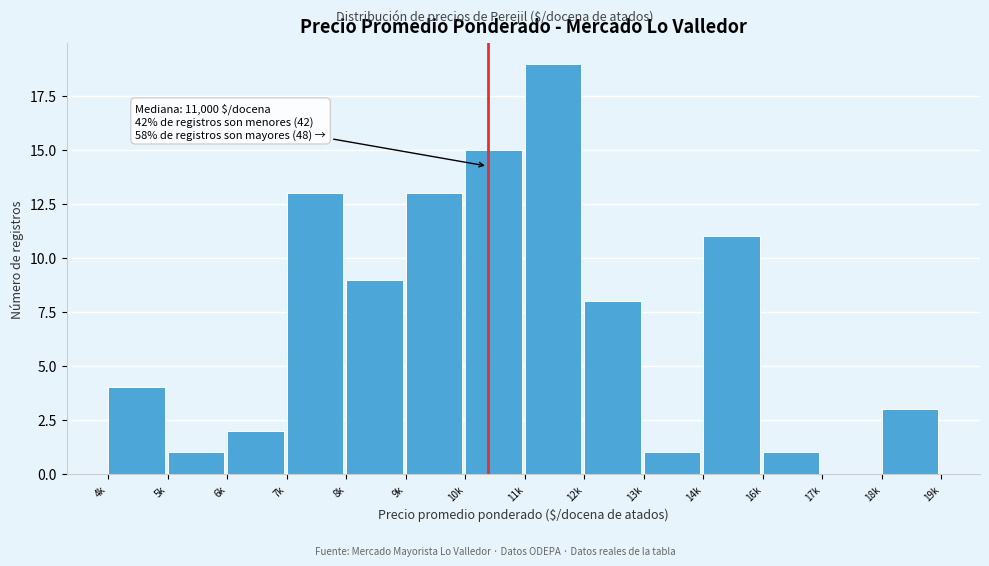

Reading left to right, what are all the values shown in this chart?

4k=4	5k=1	6k=2	7k=13	8k=9	9k=13	10k=15	11k=19	12k=8	13k=1	14k=11	16k=1	17k=0	18k=3